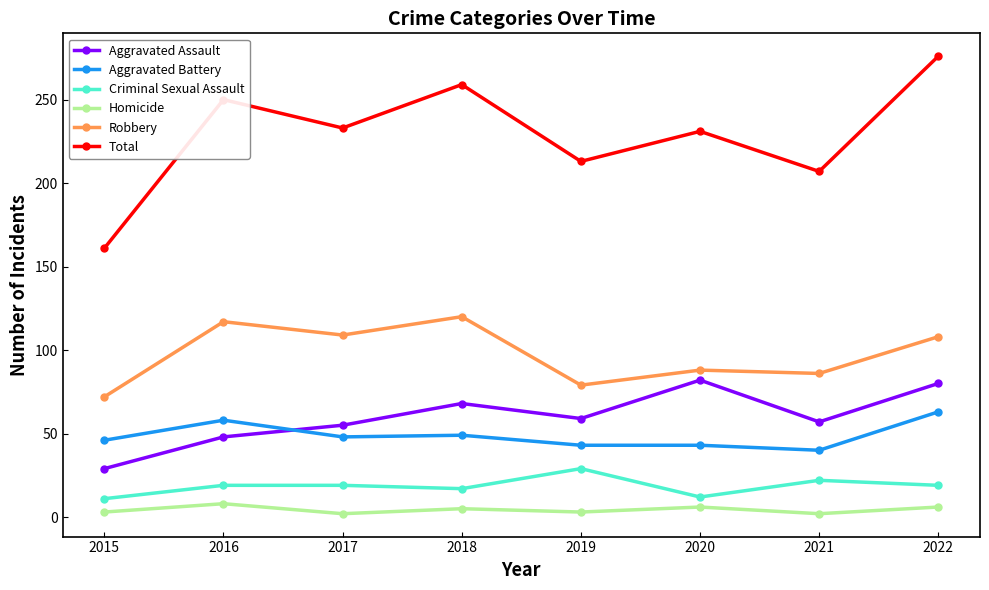

Which category has the highest value in the Criminal Sexual Assault series?

2019